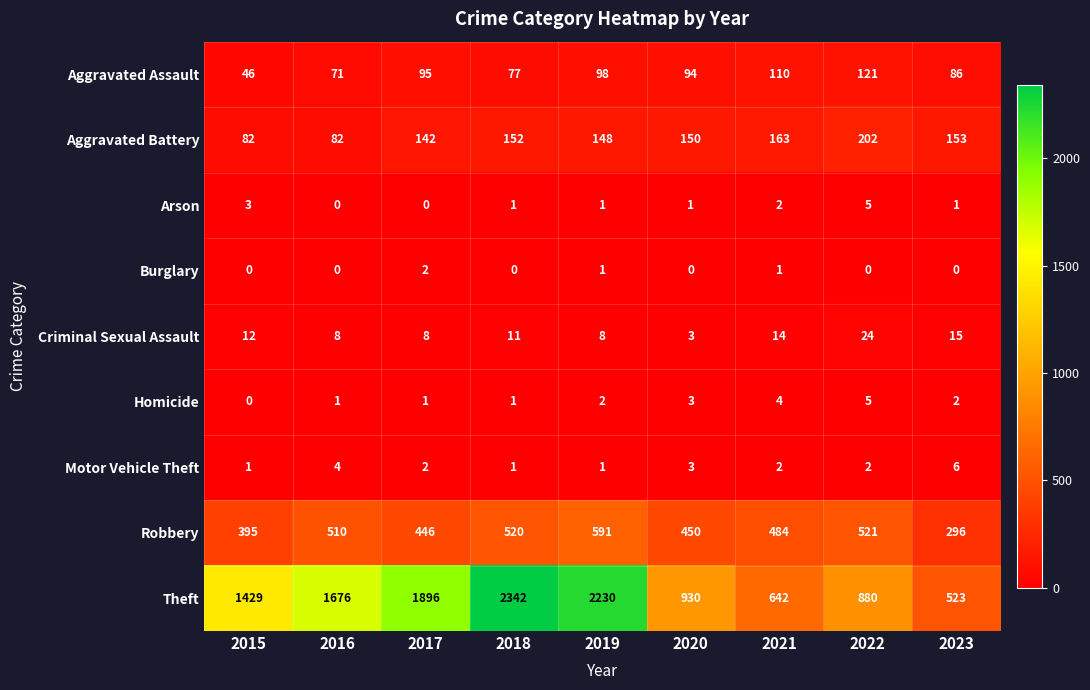

At which label is Arson closest to 2?

2021